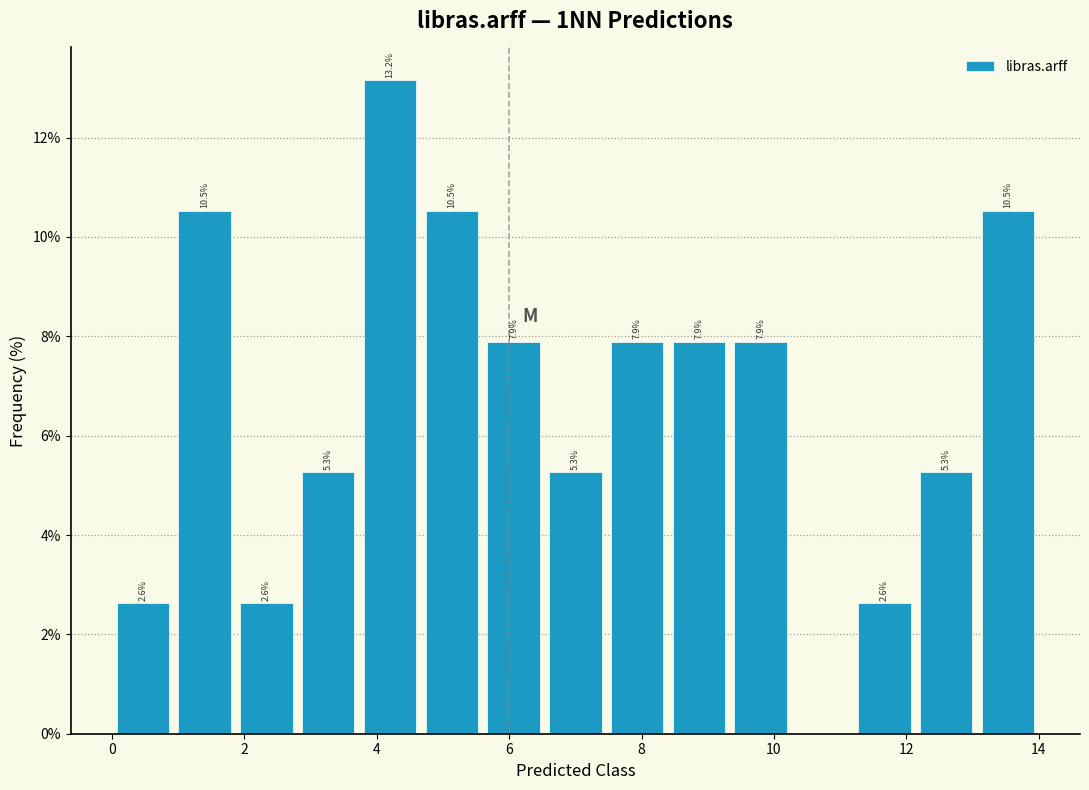

Which range on the x-axis has the tallest bar?

3.8 to 4.6